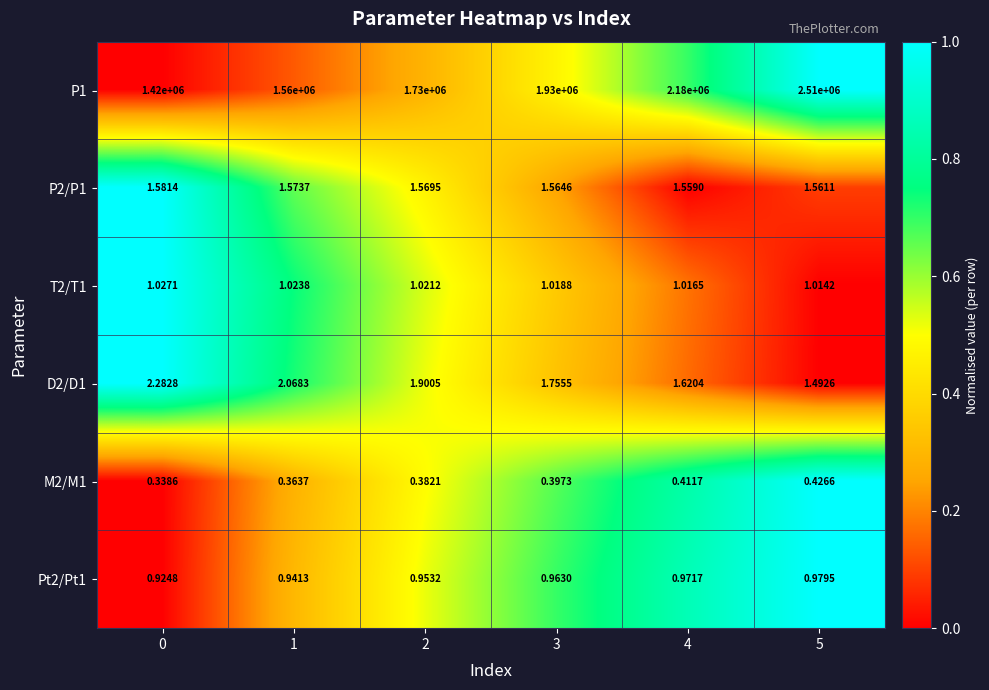

Is the value of M2/M1 at 0 greater than the value of T2/T1 at 0?

No